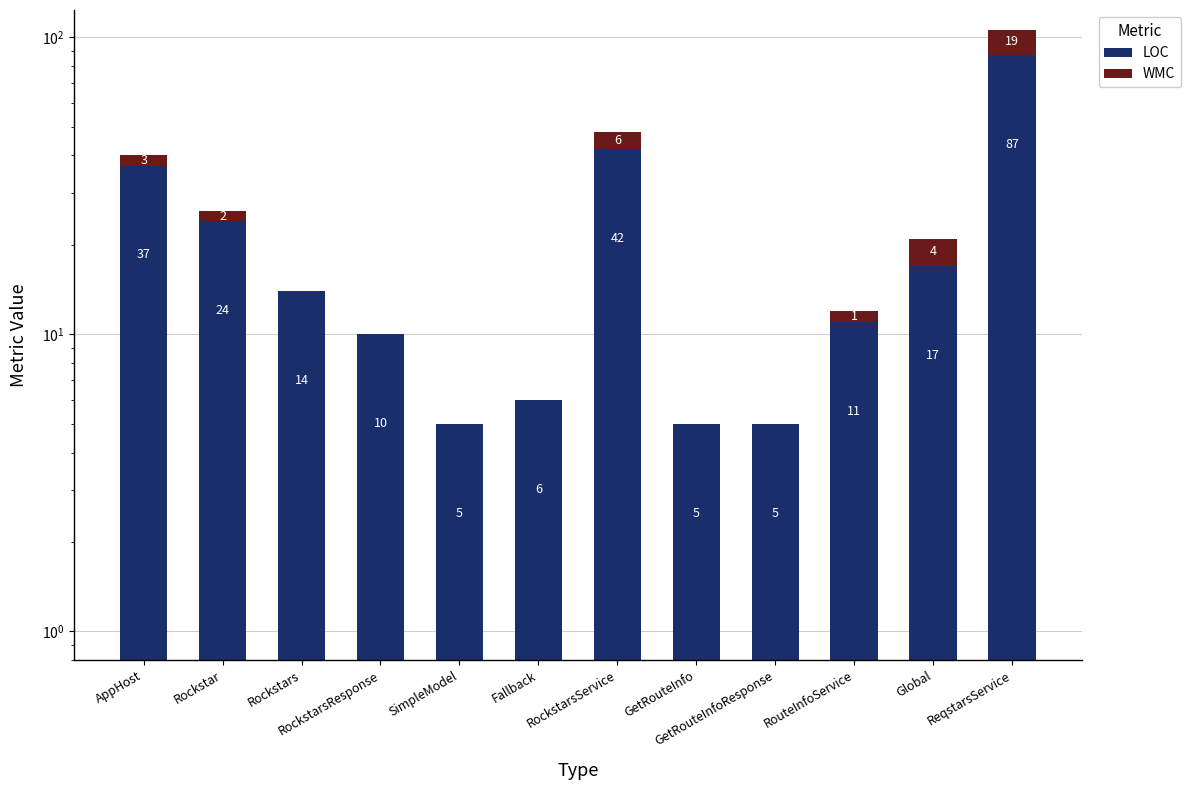

Between Global and ReqstarsService, which series saw the biggest shift?

LOC